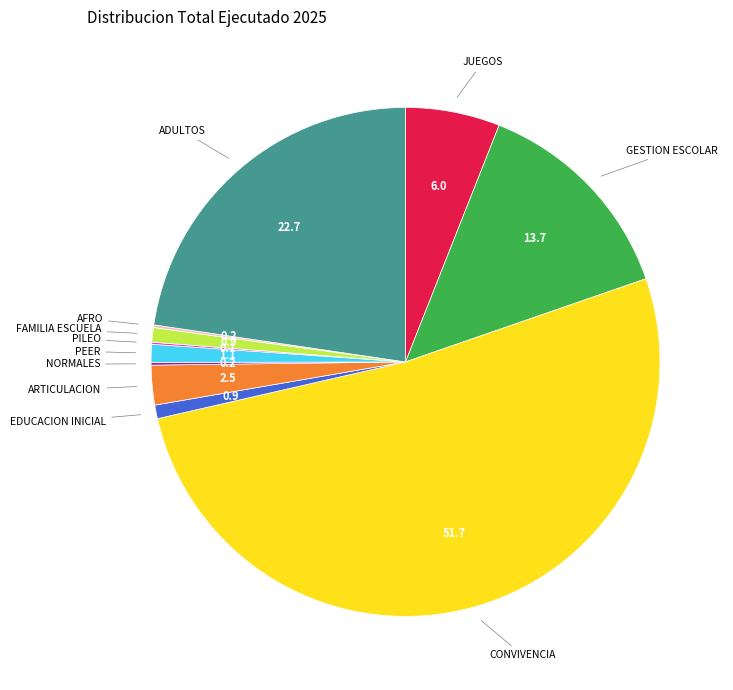

Is there a majority slice in this chart?

Yes